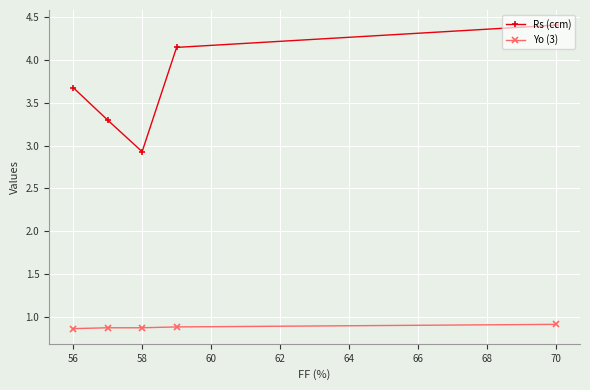

What is the difference between the maximum and second lowest values in the Rs (ccm) series?

1.1